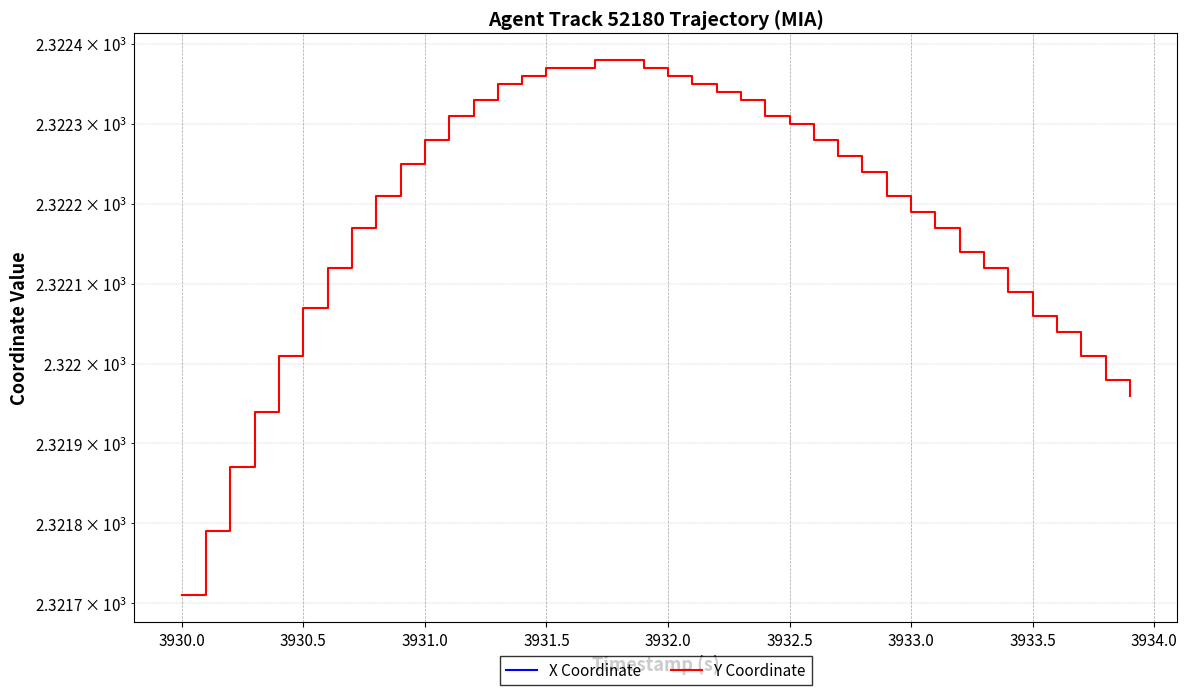

True or false: Y Coordinate has more than 0 points higher than both neighbors.

False